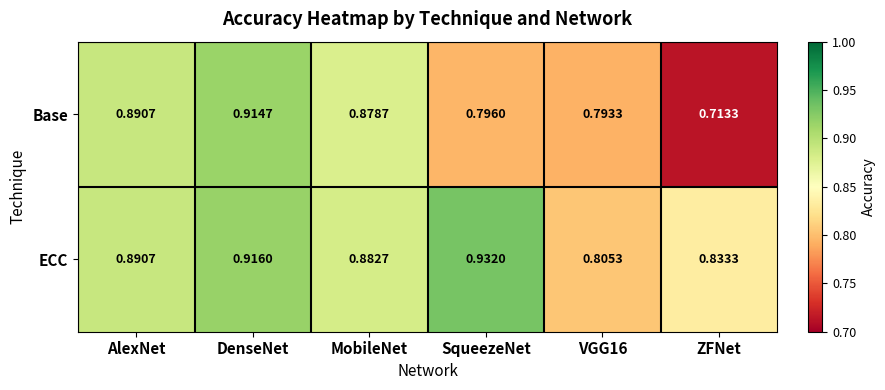

Which series changed the most between SqueezeNet and VGG16?

ECC